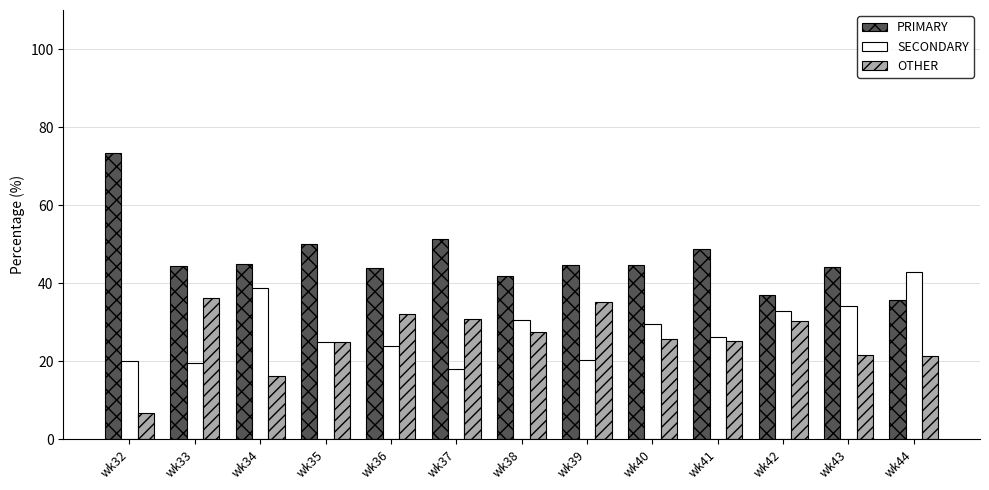

Which series has the widest spread of values?

PRIMARY